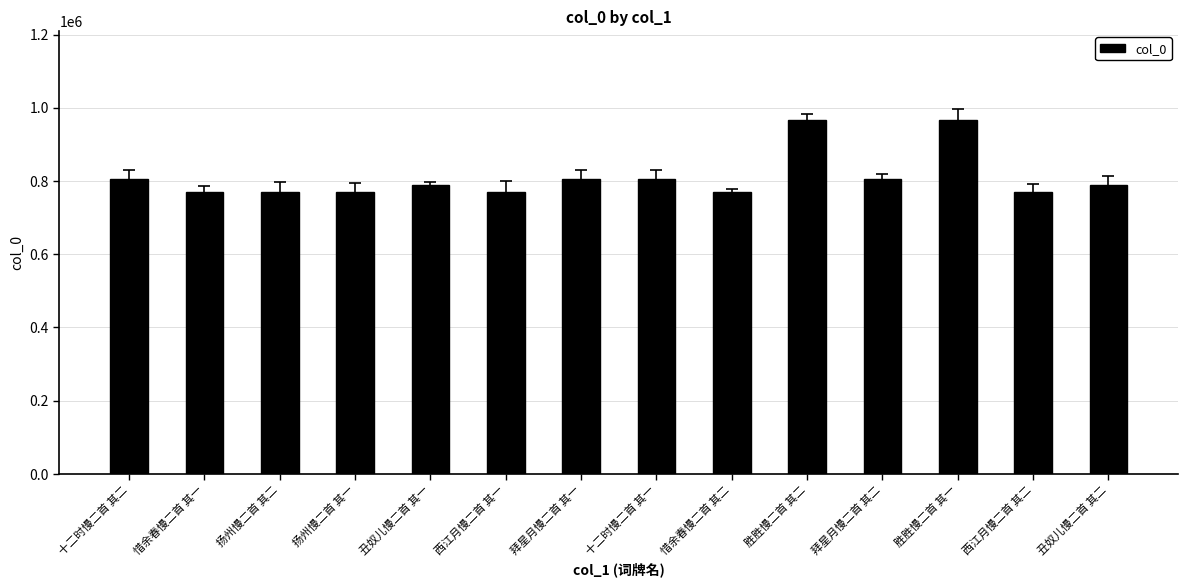

What is the maximum value shown in the chart?

967376